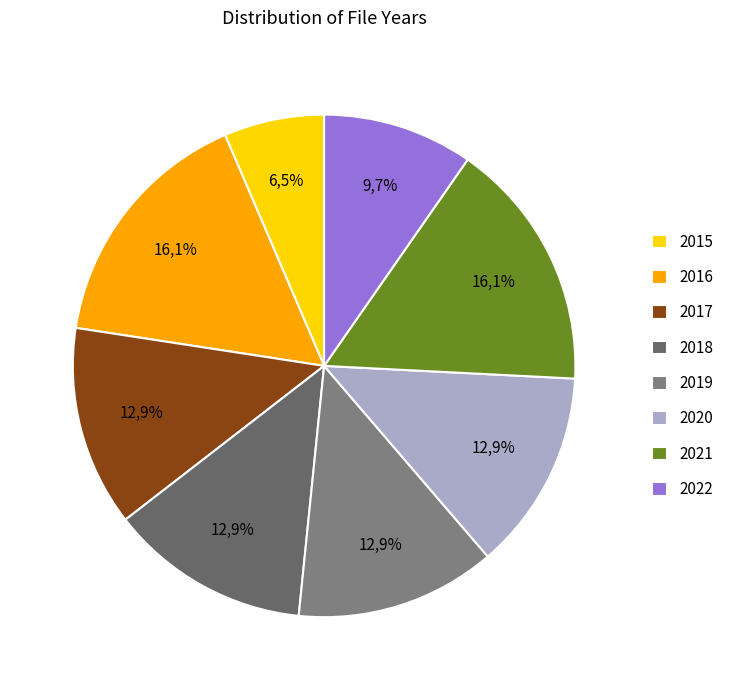

What is the largest slice in the pie chart?

2016